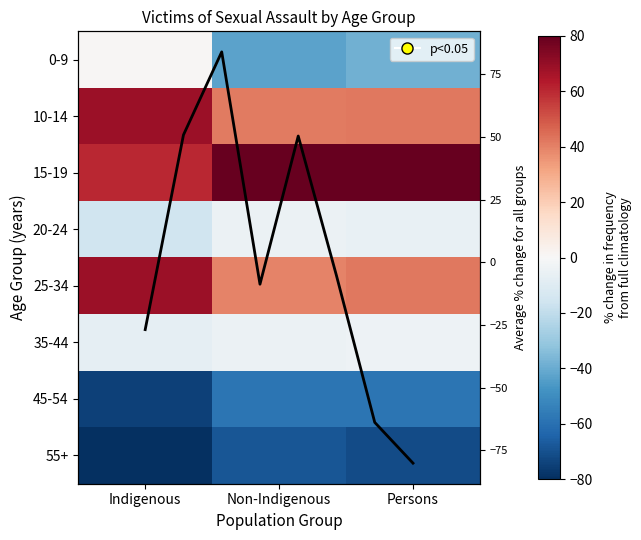

Which has a higher value, Indigenous or Non-Indigenous?

Non-Indigenous